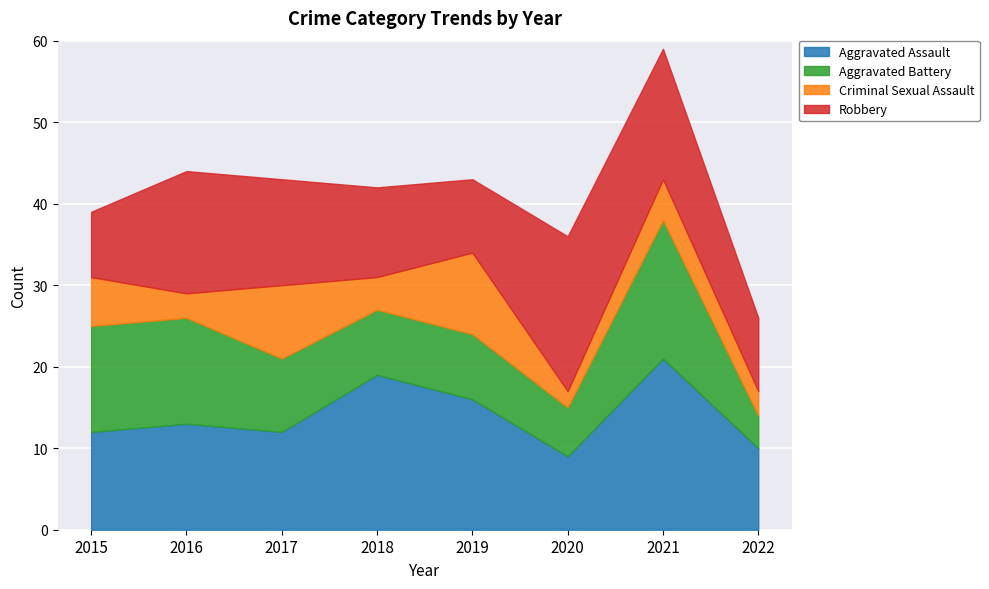

Between 2019 and 2016, which is larger?

2019